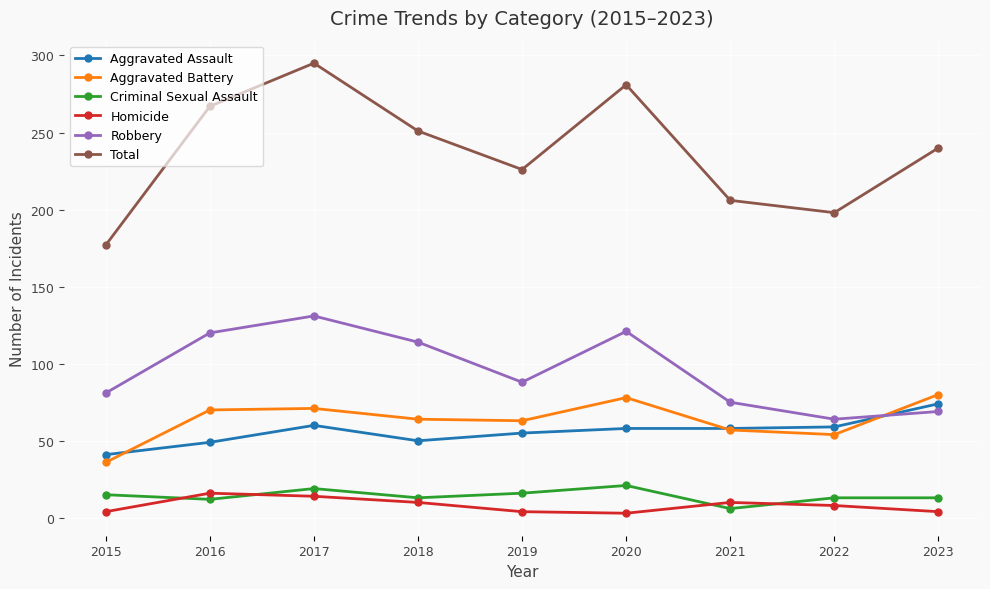

The Aggravated Battery series shows 109 at 2018. True or false?

False